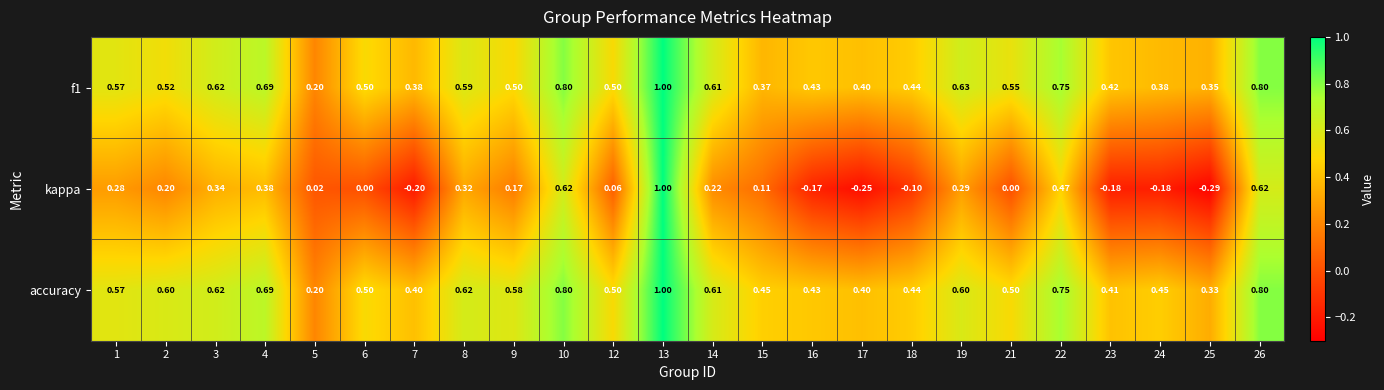

How many series are shown in this chart?

3